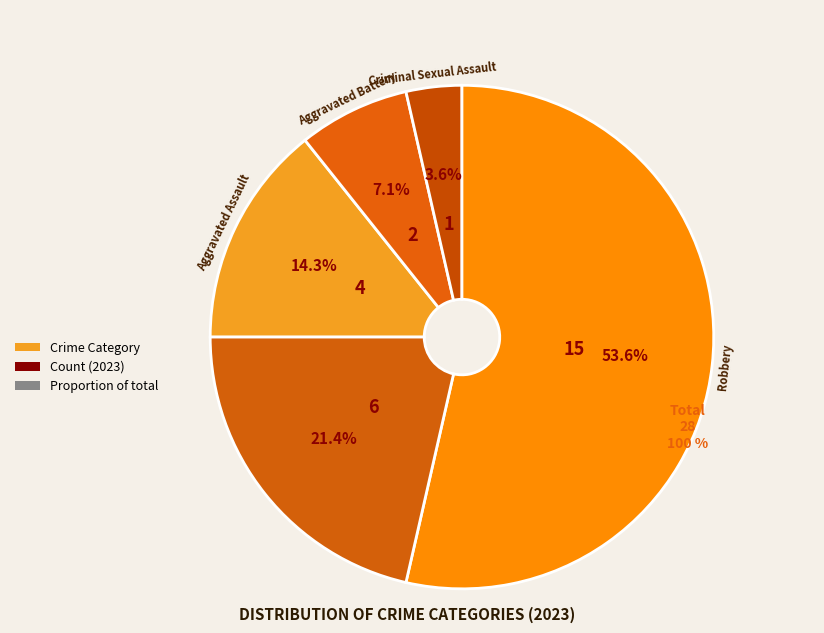

How many slices are in this pie chart?

5